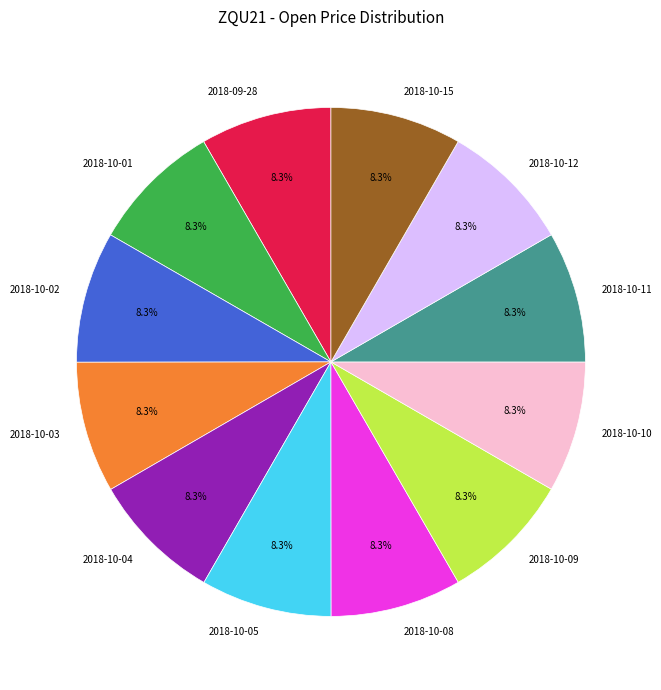

What is the total percentage of 2018-10-09 and 2018-10-12?

16.7%